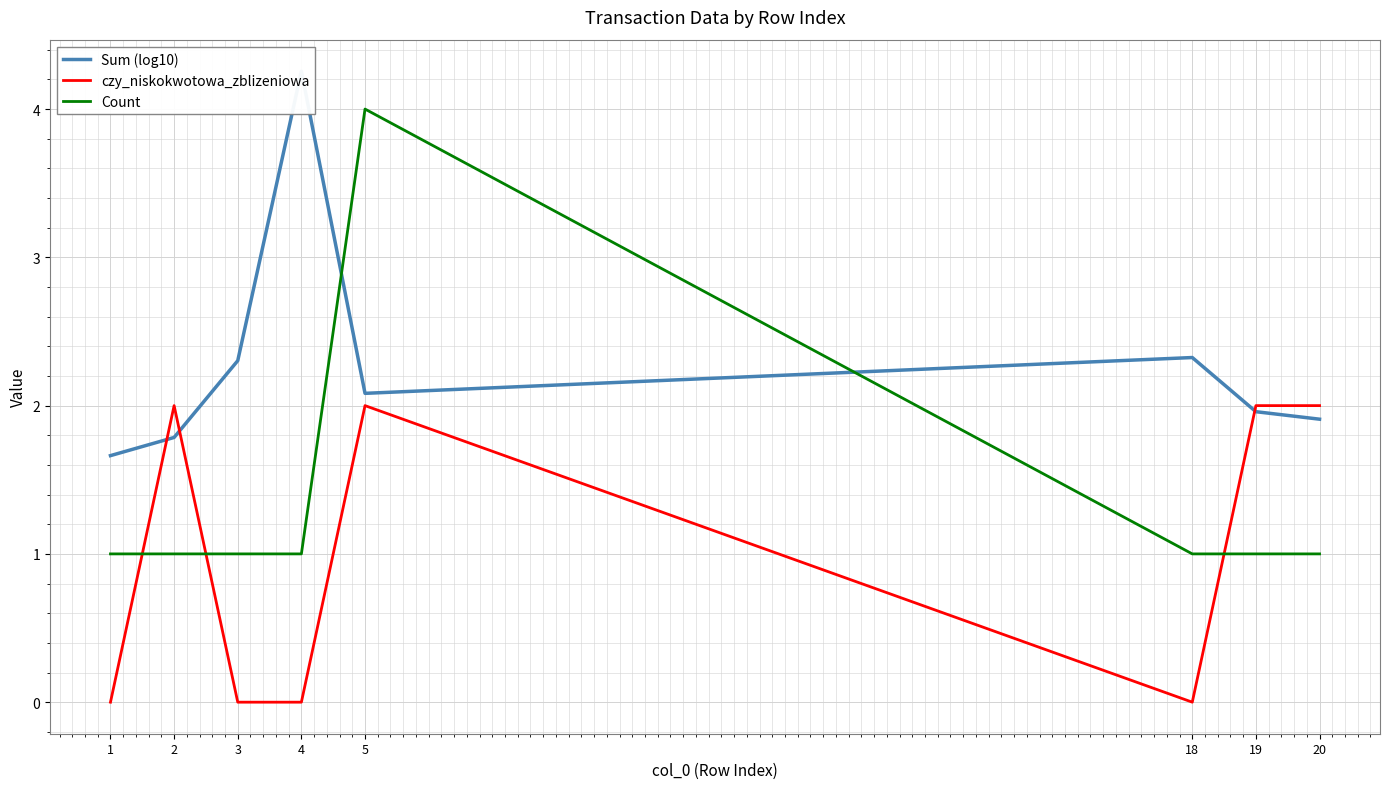

List the series in order of their overall mean, highest first.

Sum (log10), Count, czy_niskokwotowa_zblizeniowa